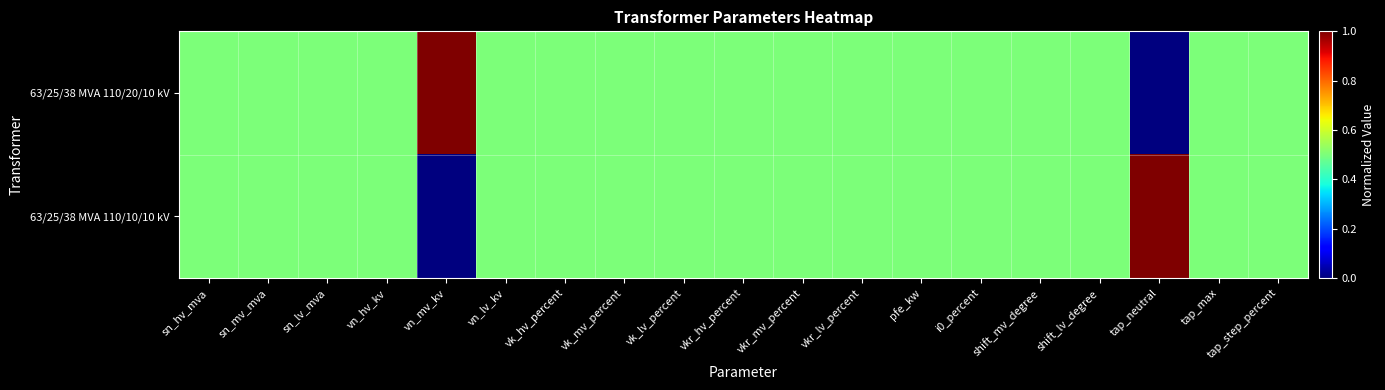

Which category has the lowest value across all series?

tap_neutral